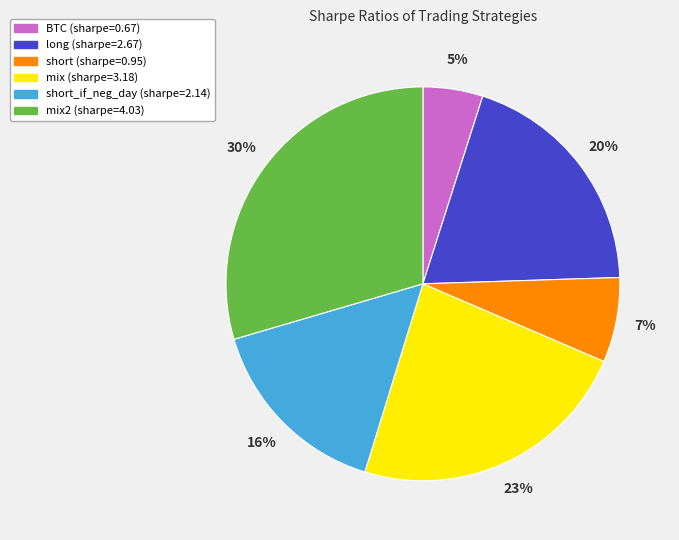

To the nearest percent, what is the difference between the largest and smallest slice percentages?

25%